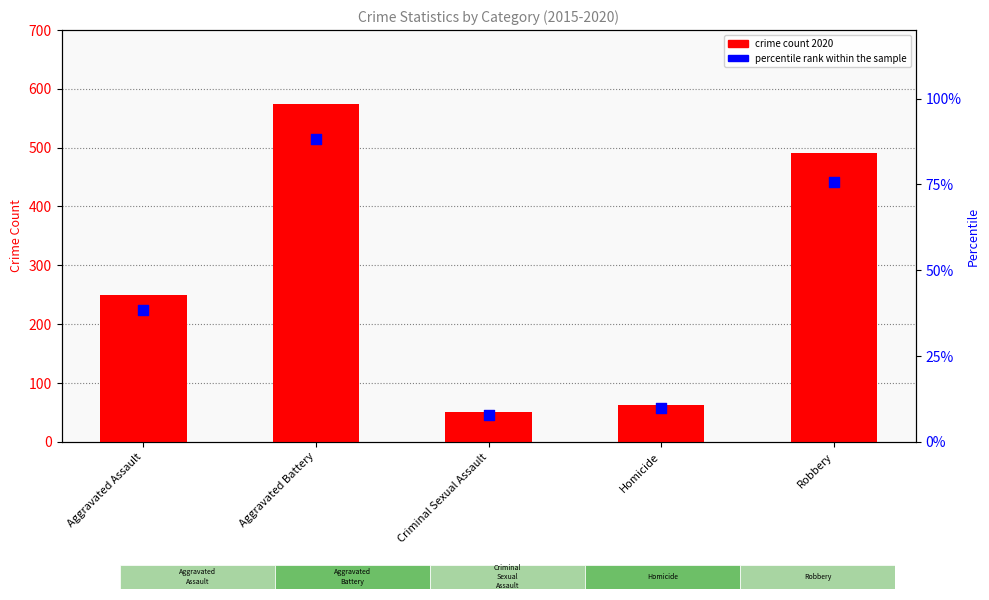

At which category is the sum across all series the highest?

Aggravated Battery